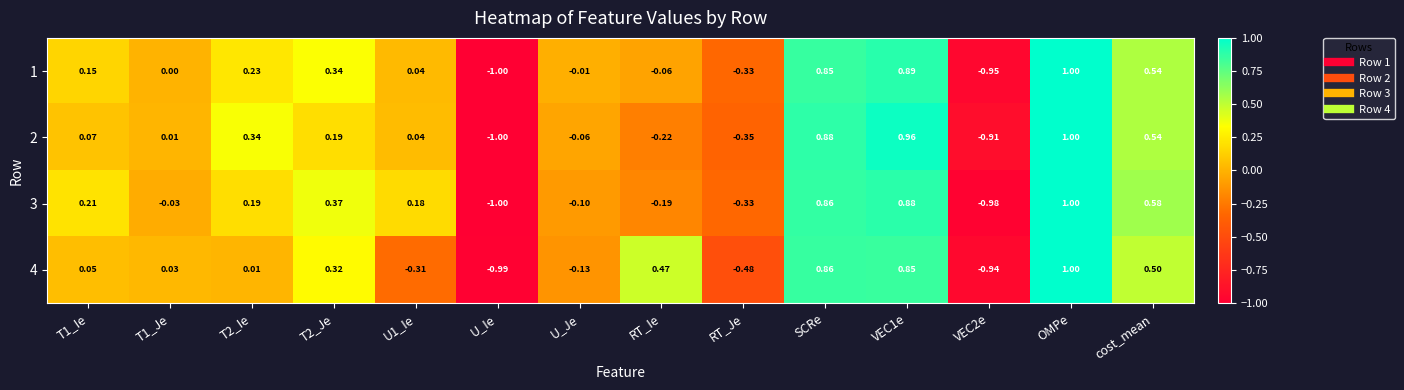

At which category is the sum across all series the highest?

OMPe